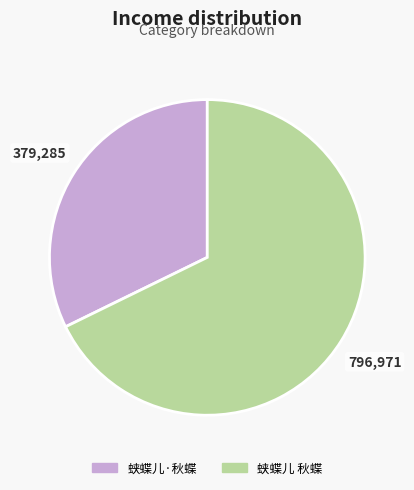

Between 蛱蝶儿·秋蝶 and 蛱蝶儿 秋蝶, which is larger?

蛱蝶儿 秋蝶